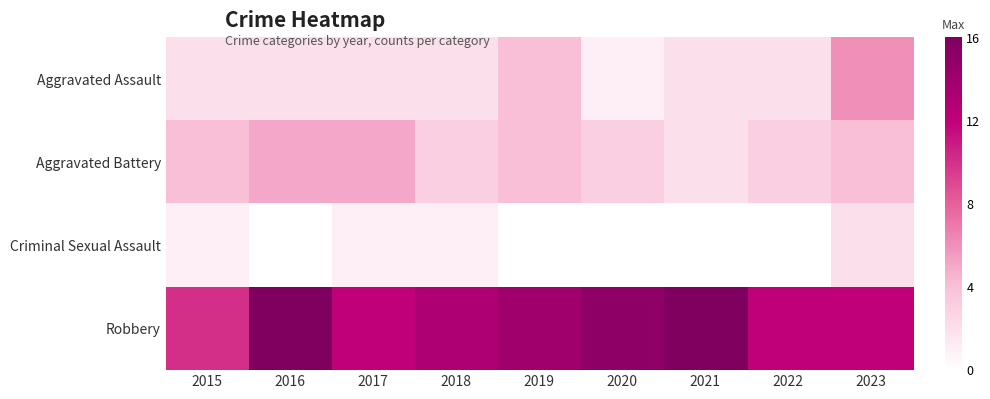

How many categories are shown in the chart?

9